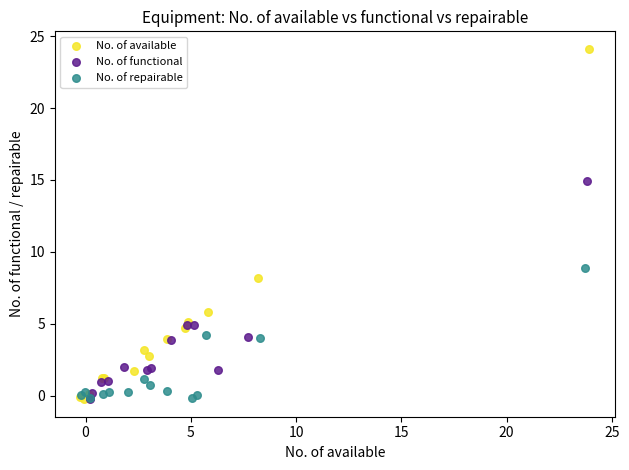

Which series has the widest spread of Y values?

No. of available